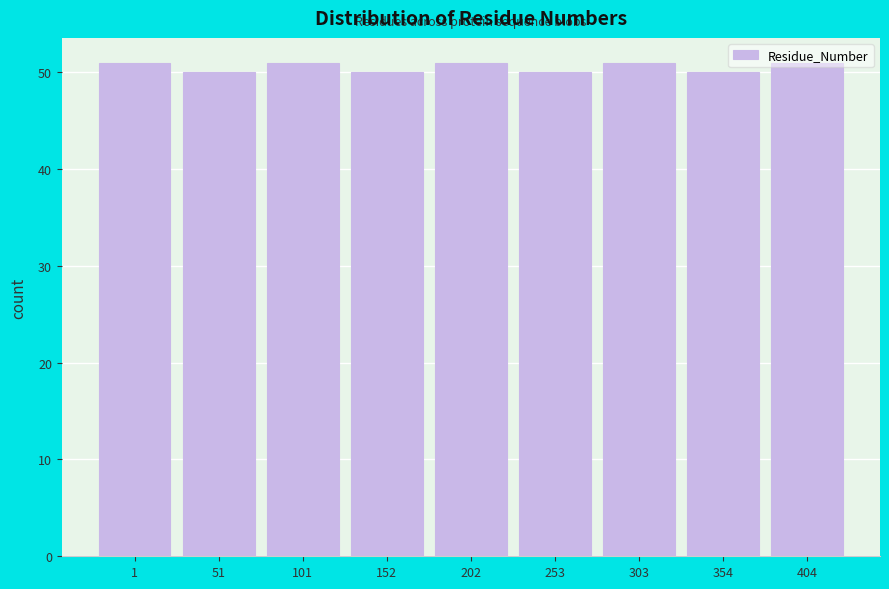

What is the minimum value shown in the chart?

50